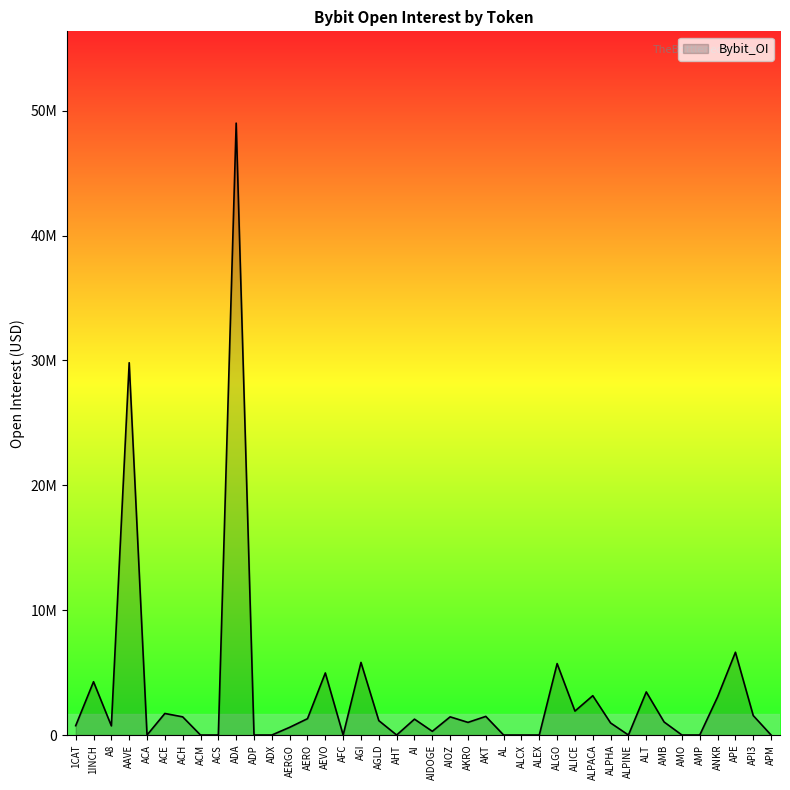

Is it true that the value at AKRO is 1013090?

True